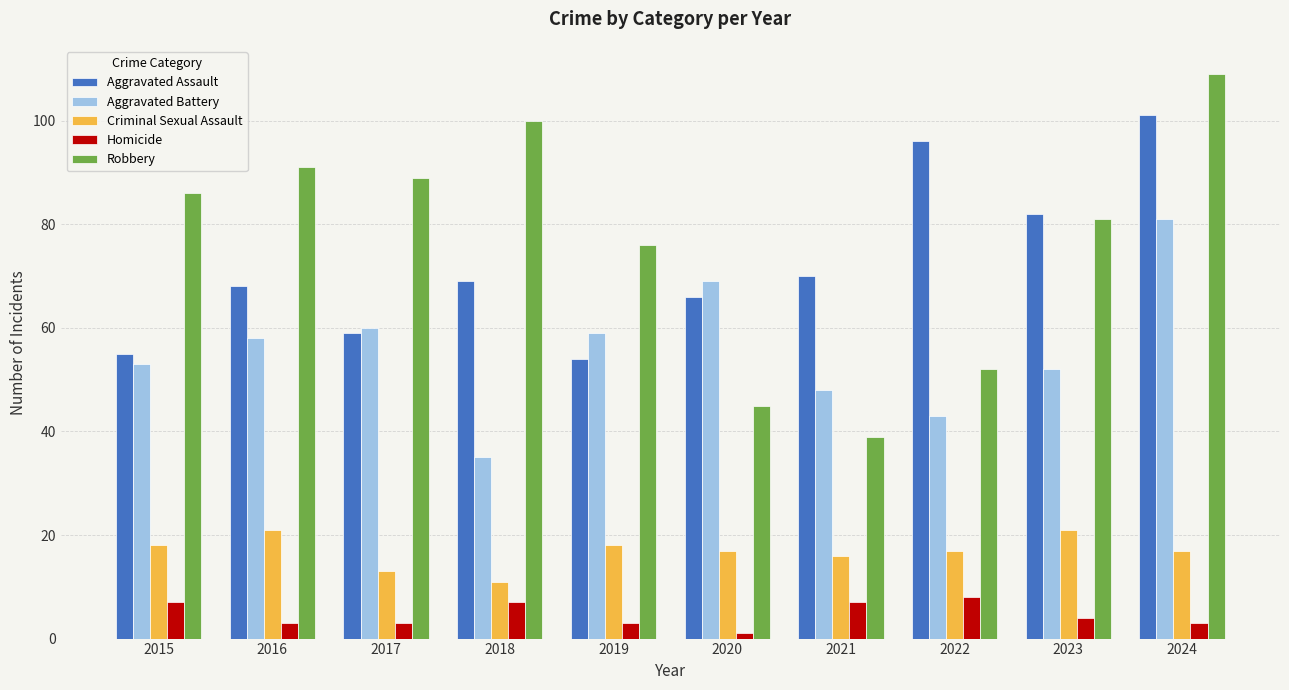

Which series has the largest range (max minus min)?

Robbery